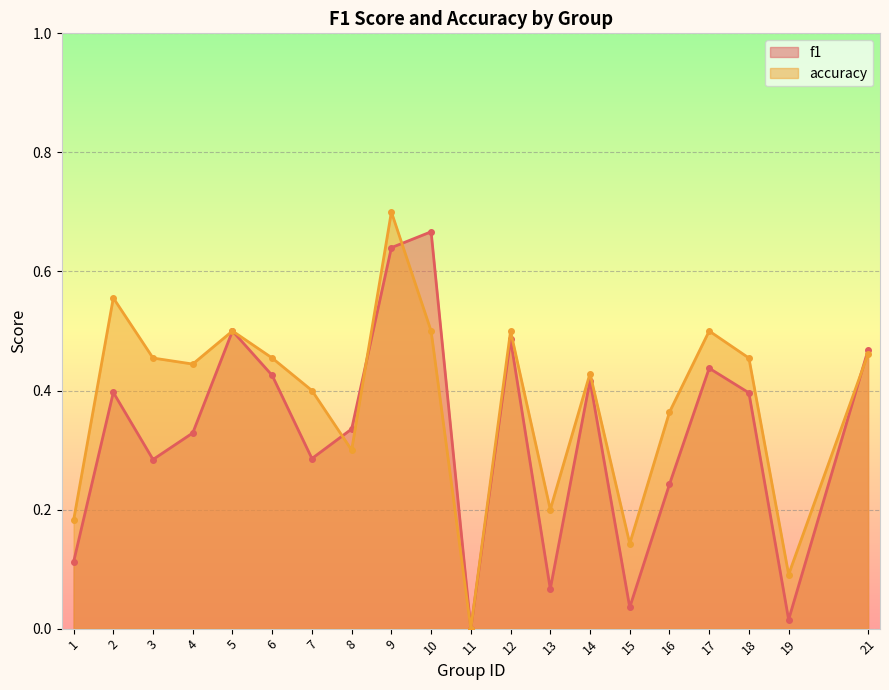

Reading left to right, extract all data points from this chart.

f1: 1=0.1	2=0.4	3=0.3	4=0.3	5=0.5	6=0.4	7=0.3	8=0.3	9=0.6	10=0.7	11=0.0	12=0.5	13=0.1	14=0.4	15=0.0	16=0.2	17=0.4	18=0.4	19=0.0	21=0.5
accuracy: 1=0.2	2=0.6	3=0.5	4=0.4	5=0.5	6=0.5	7=0.4	8=0.3	9=0.7	10=0.5	11=0.0	12=0.5	13=0.2	14=0.4	15=0.1	16=0.4	17=0.5	18=0.5	19=0.1	21=0.5